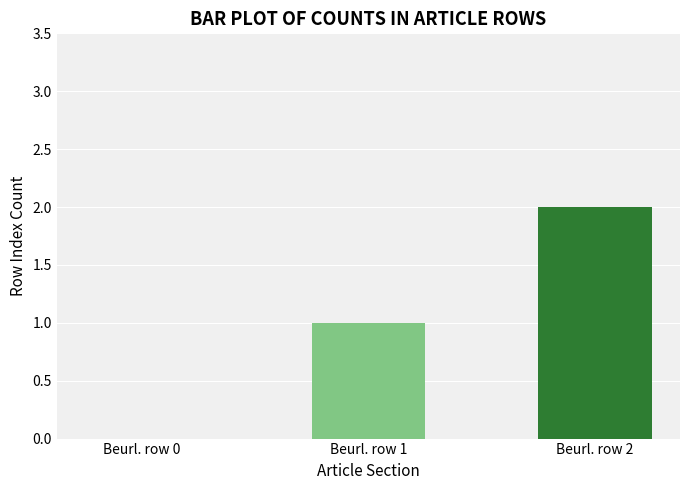

How many data points does each series have?

3